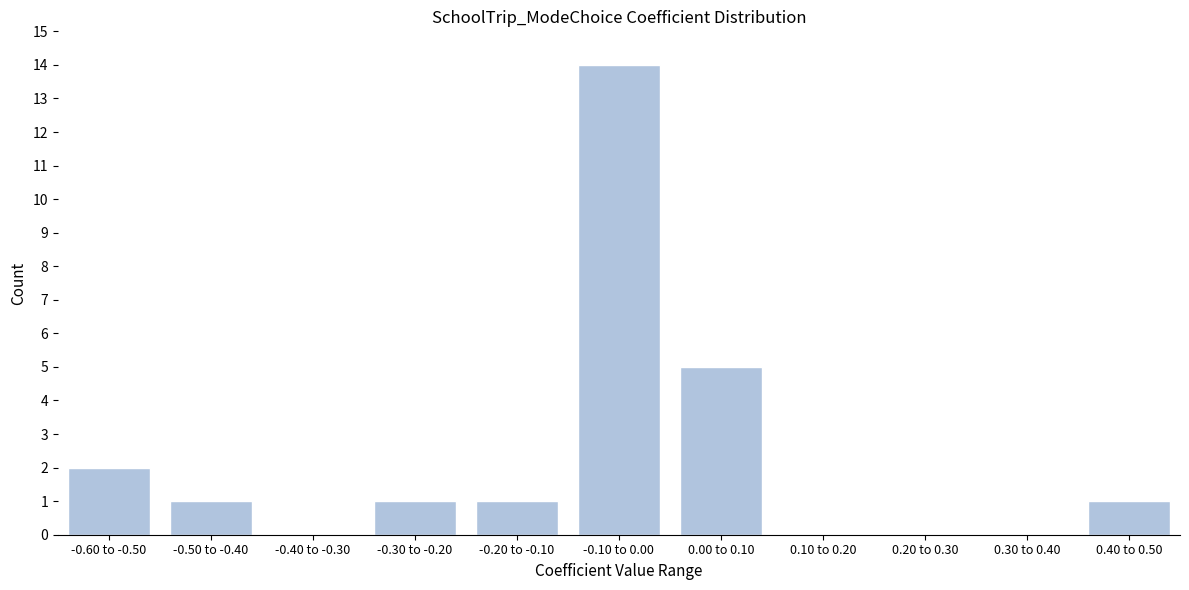

Reading left to right, extract all data points from this chart.

-0.60 to -0.50=2	-0.50 to -0.40=1	-0.40 to -0.30=0	-0.30 to -0.20=1	-0.20 to -0.10=1	-0.10 to 0.00=14	0.00 to 0.10=5	0.10 to 0.20=0	0.20 to 0.30=0	0.30 to 0.40=0	0.40 to 0.50=1